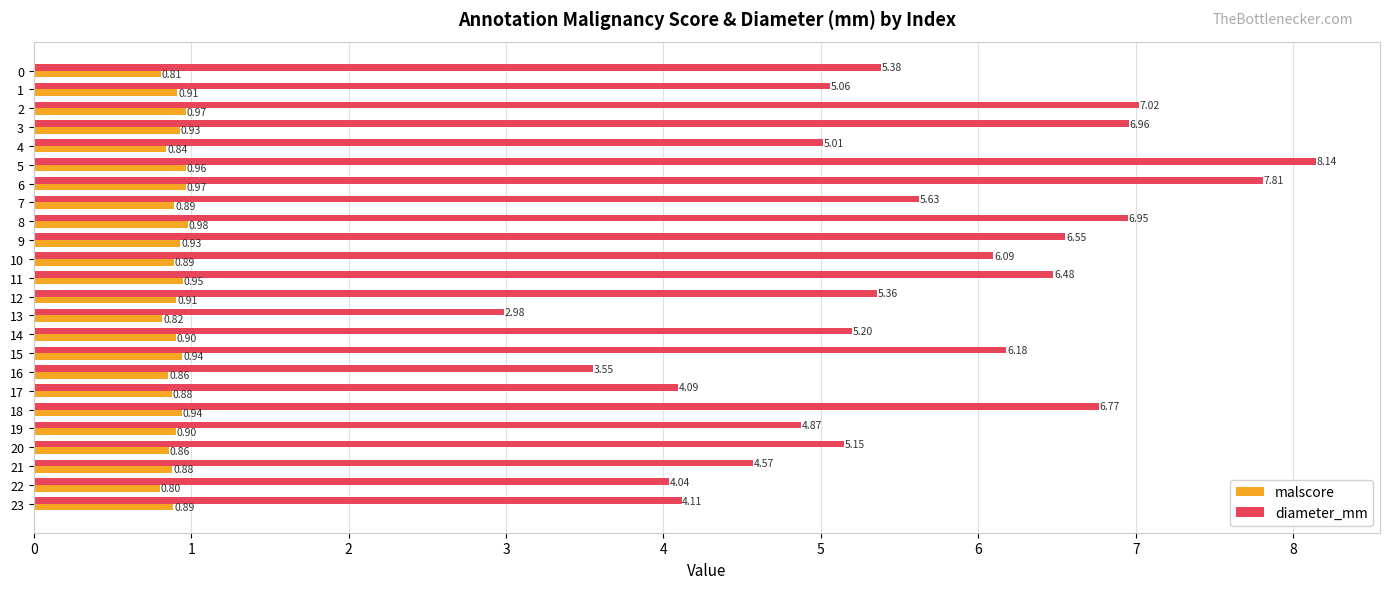

The malscore series shows 0.2 at 11. True or false?

False